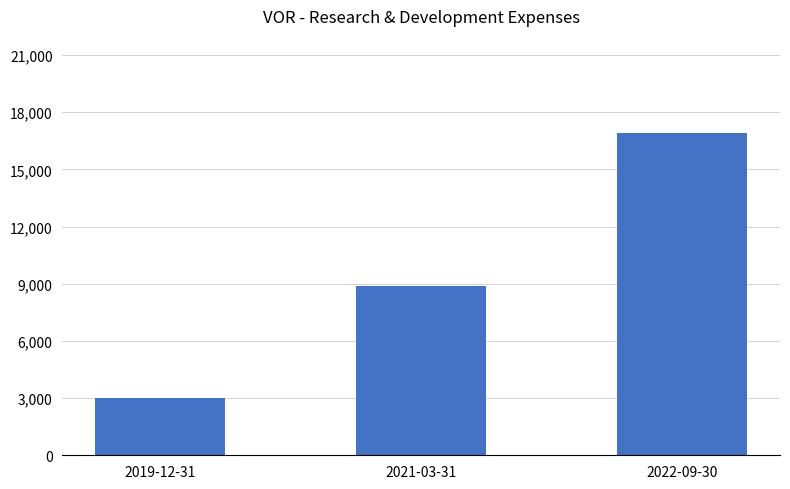

List the labels in order of value, largest first.

2022-09-30, 2021-03-31, 2019-12-31